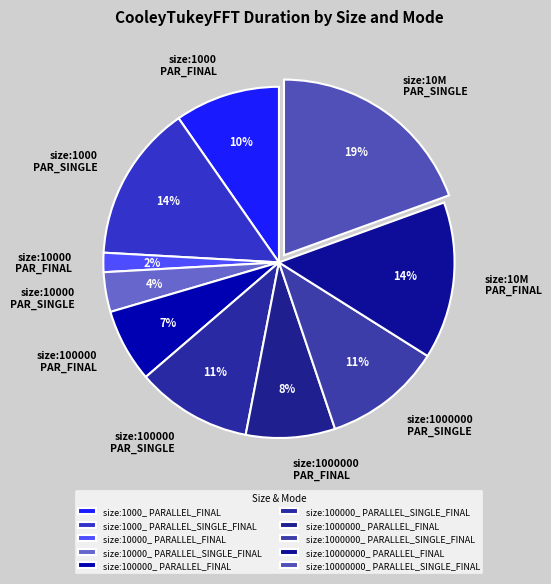

How many segments does this pie chart have?

10